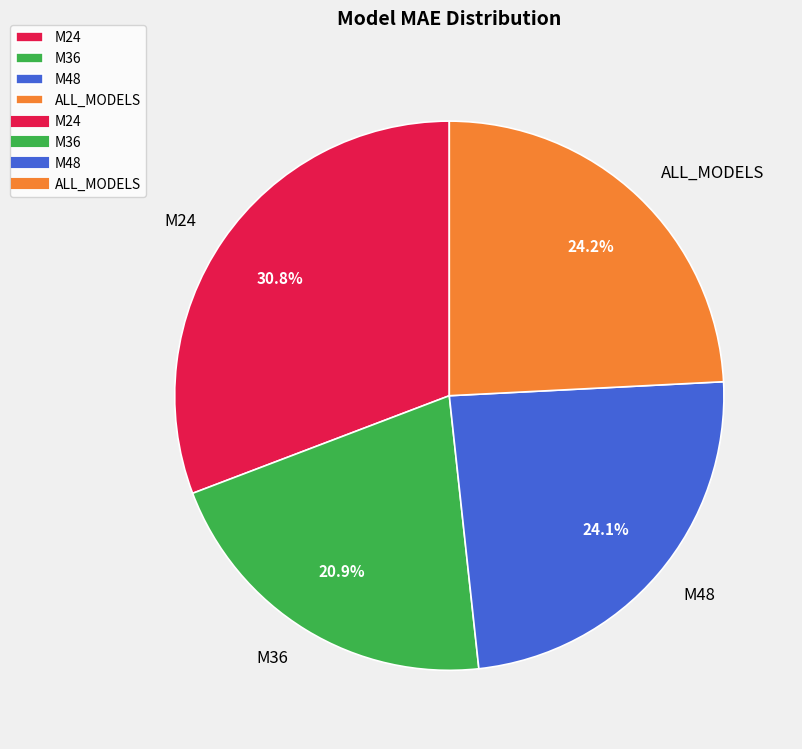

How many slices are in this pie chart?

4